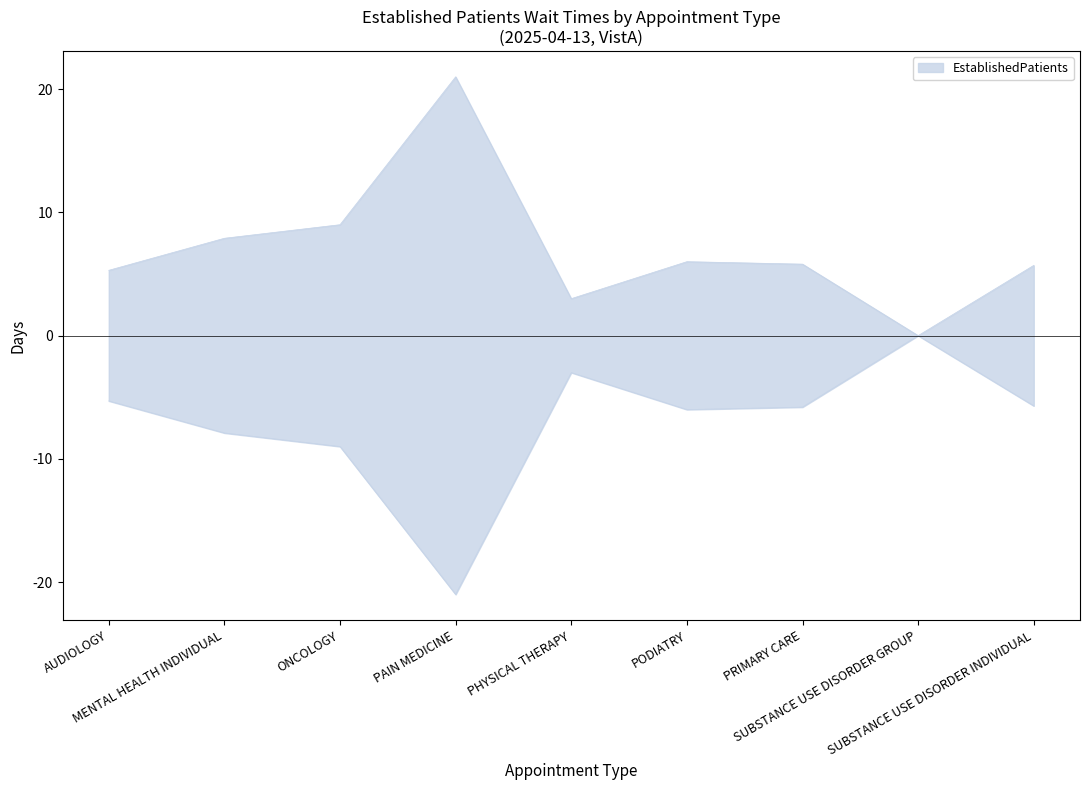

The chart shows a value of 0.0 at SUBSTANCE USE DISORDER GROUP. True or false?

True